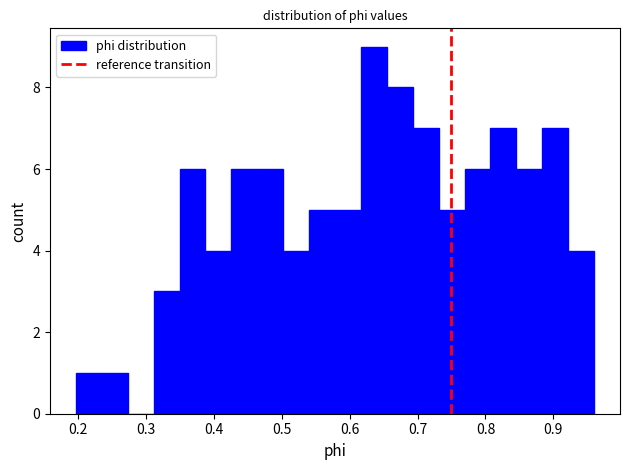

Read against the x-axis, roughly where is the centre of the tallest bar?

0.64